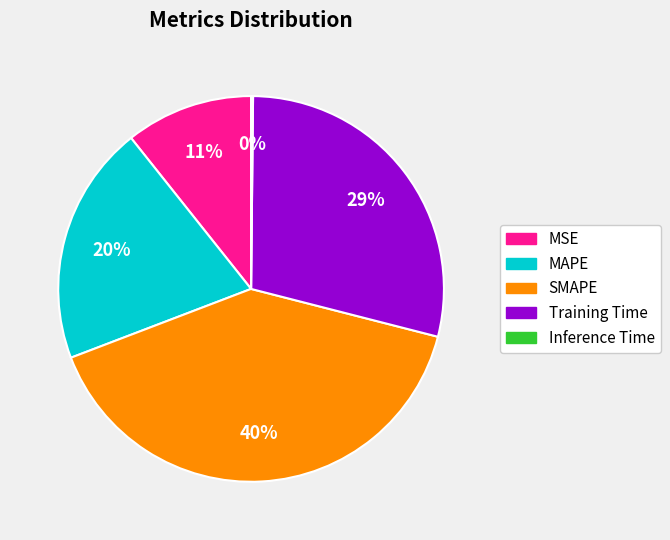

To the nearest percent, what percentage of the pie is MSE?

11%